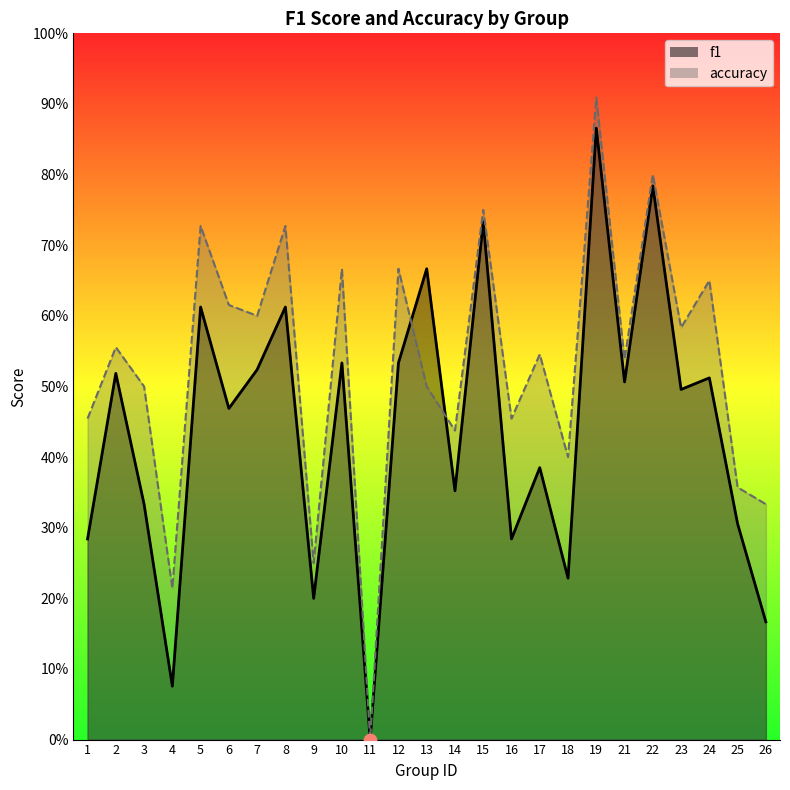

At how many categories does at least one series exceed 0?

24